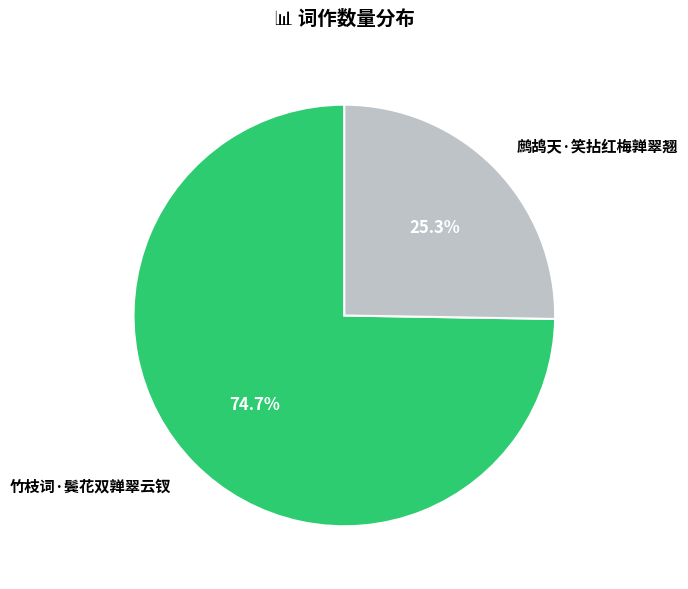

To the nearest percent, what is the difference between the largest and smallest slice percentages?

49%